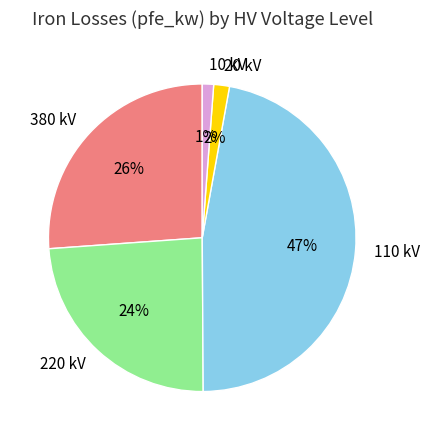

To the nearest percent, what is the average slice percentage?

20%